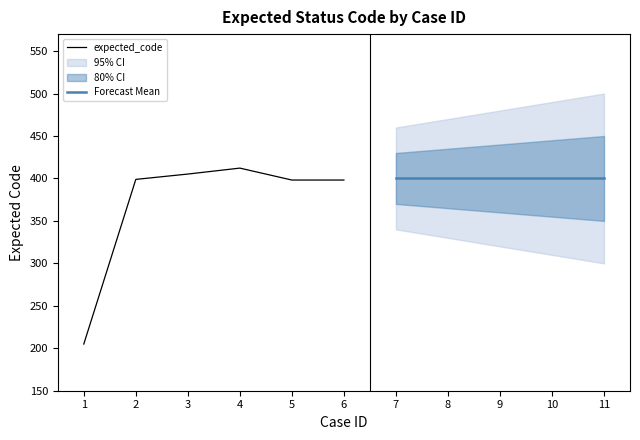

List the labels in order of value, largest first.

4, 3, 2, 6, 5, 1